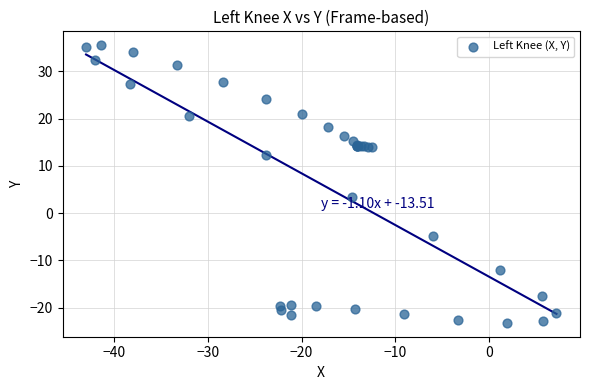

What Y value in the scatter plot is closest to 6?

3.5